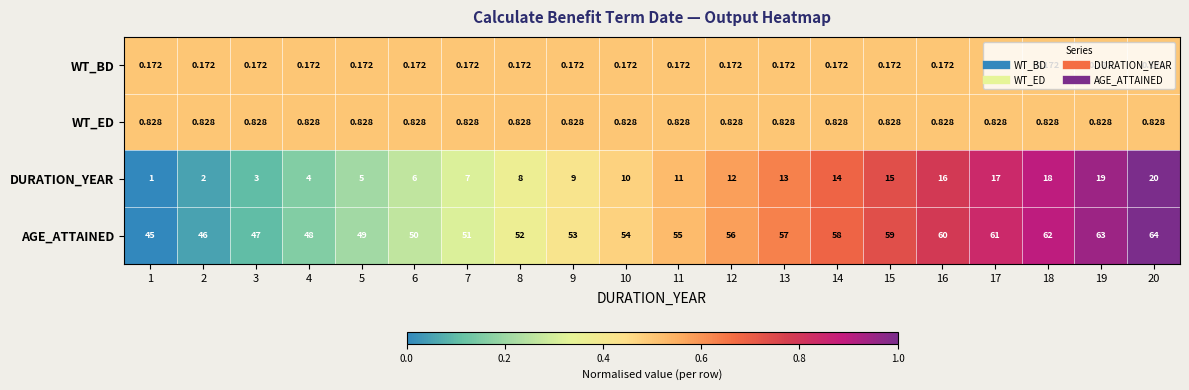

What is the total value across all series at 7?

59.0